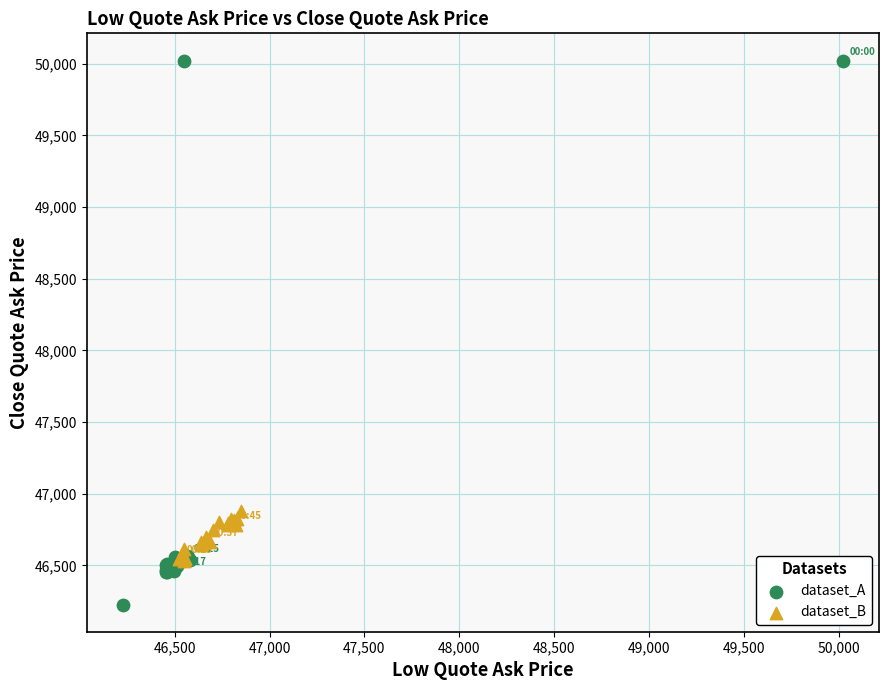

Which series has the largest Y range (max minus min)?

dataset_A